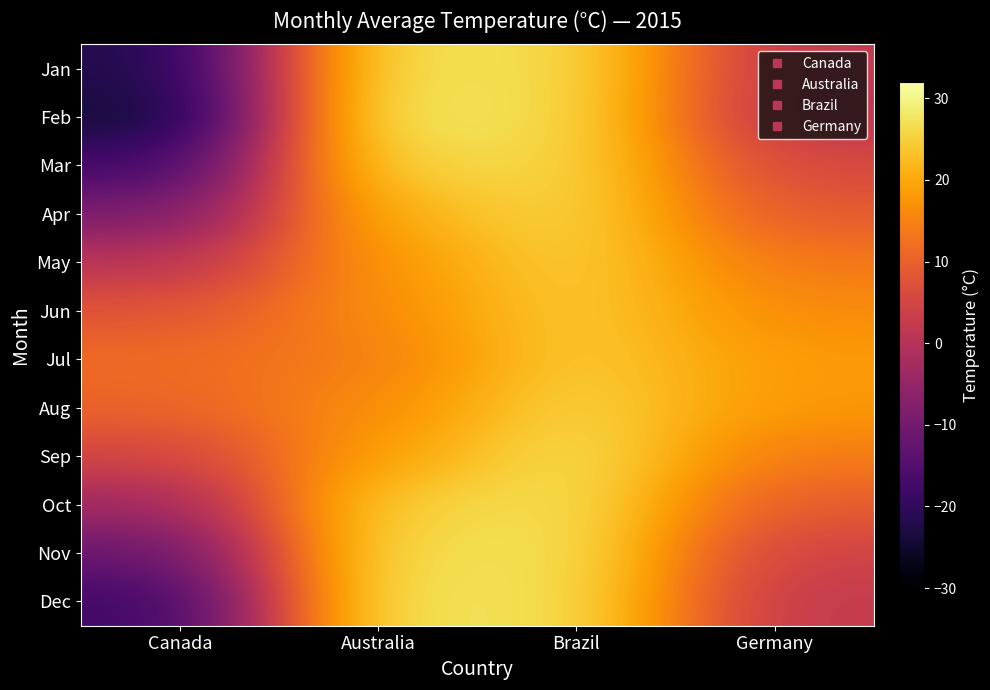

What is the difference between the highest and lowest values at Australia?

14.5